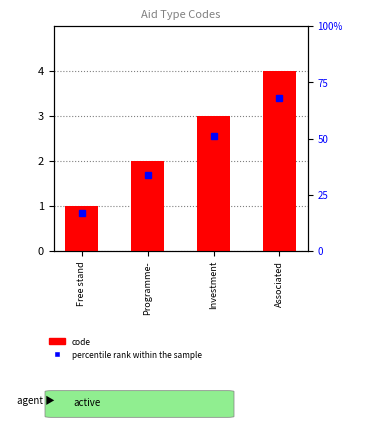

Approximately how many times larger is the value at Investment compared to Free stand?

3.0